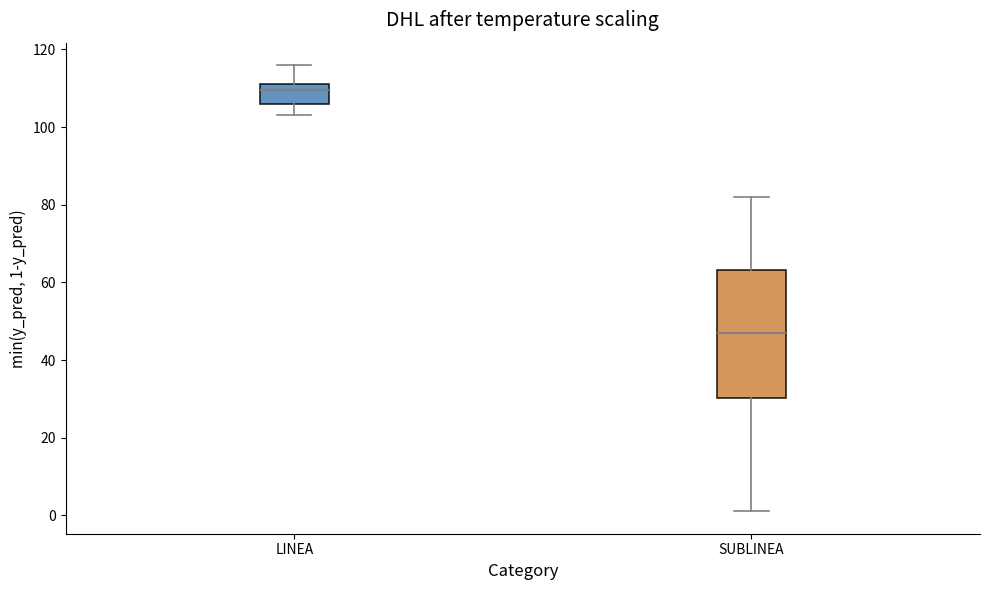

Comparing the boxes themselves (not the whiskers), which one is the tallest?

SUBLINEA